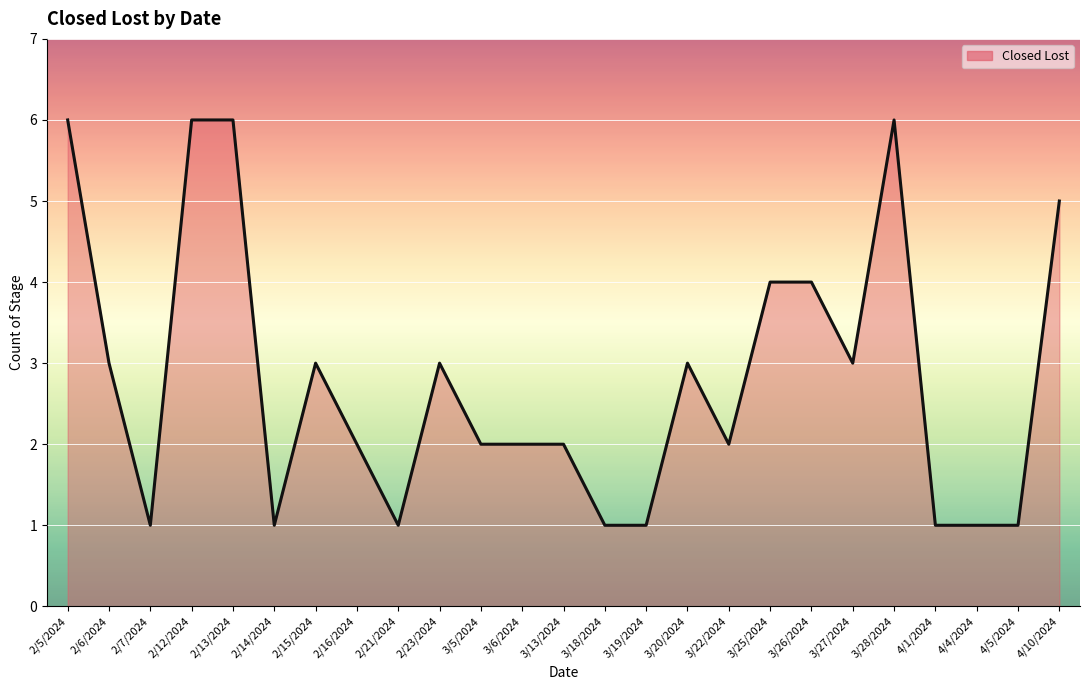

Is it true that the value at 2/14/2024 is 0?

False